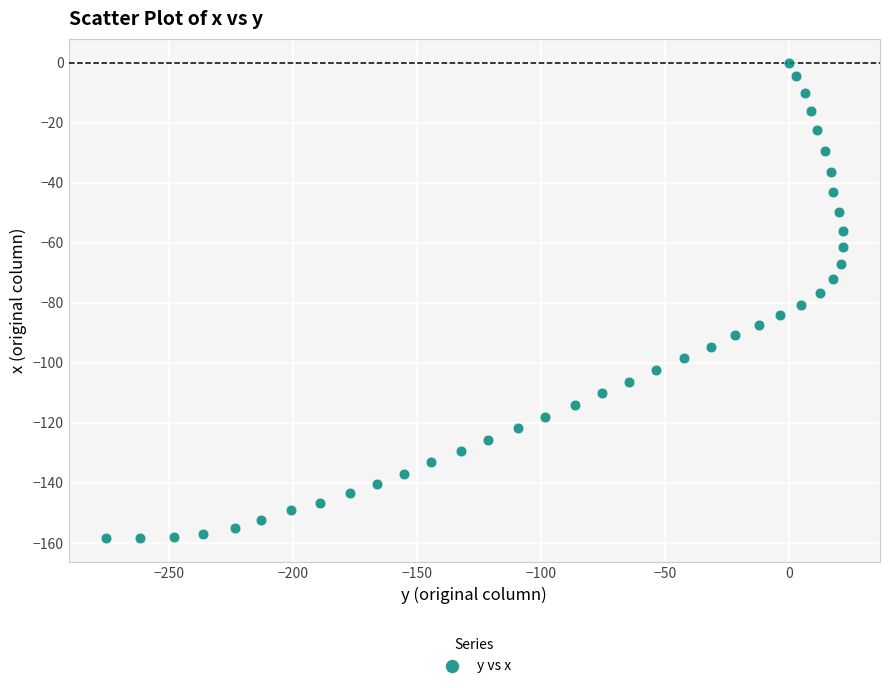

What is the range of X values (max minus min)?

297.2